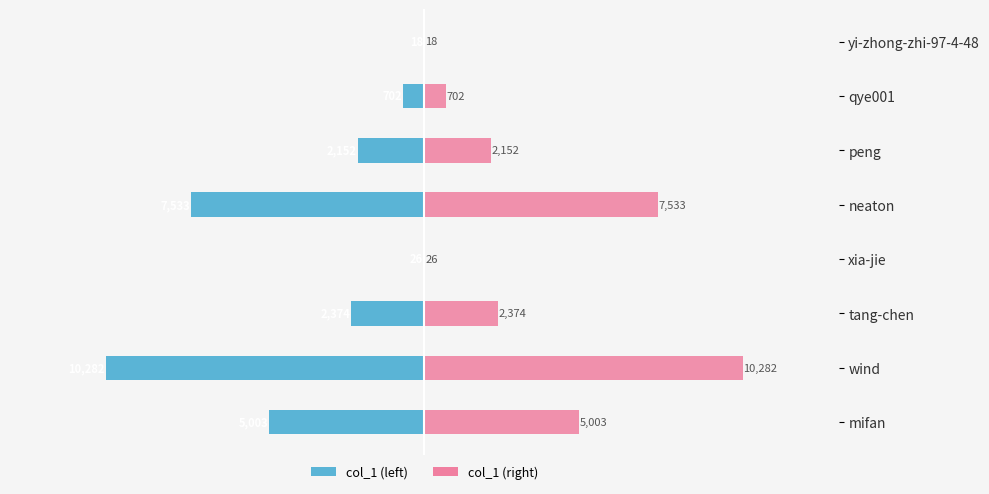

What is the maximum value shown in the chart?

10282